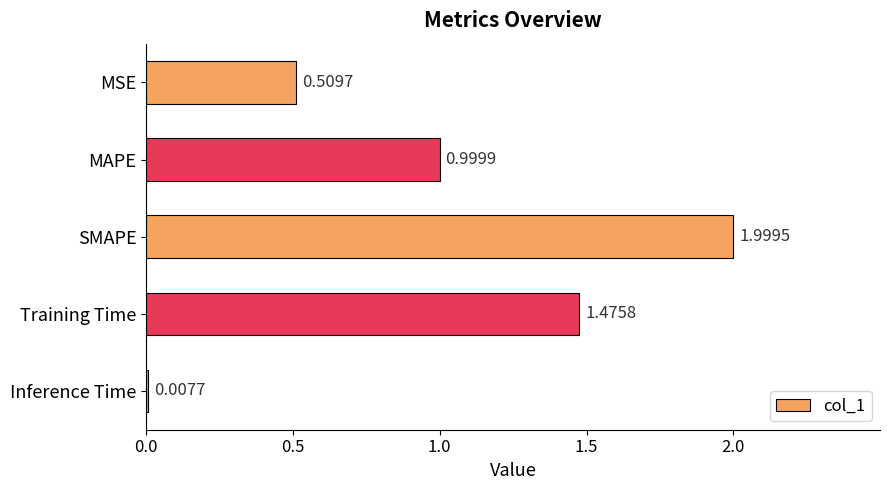

What is the difference between the maximum and minimum values?

2.0